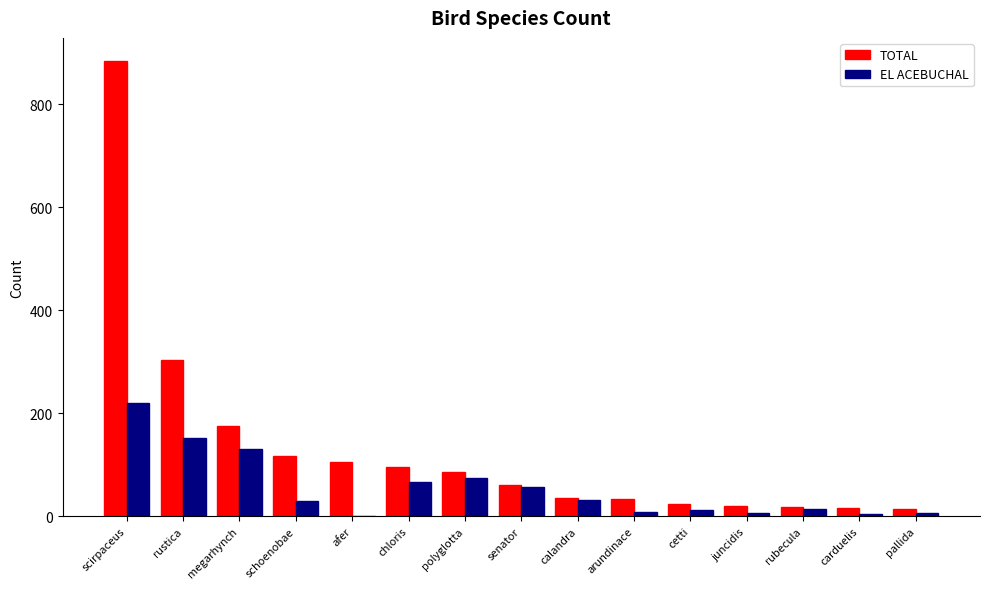

Are the bars grouped side by side (vs. stacked)?

Yes